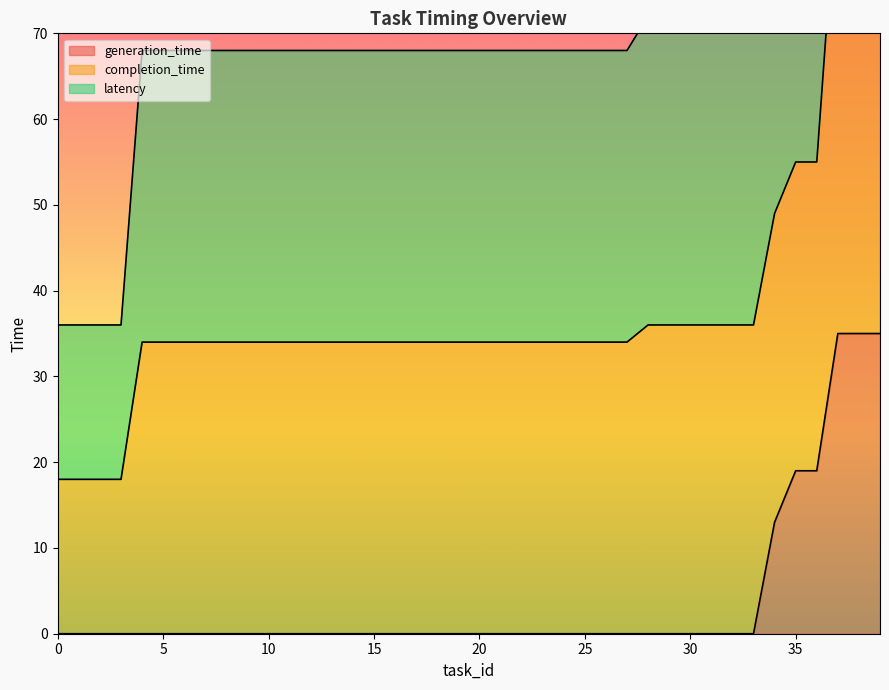

Is it true that generation_time equals -19 at 5?

False